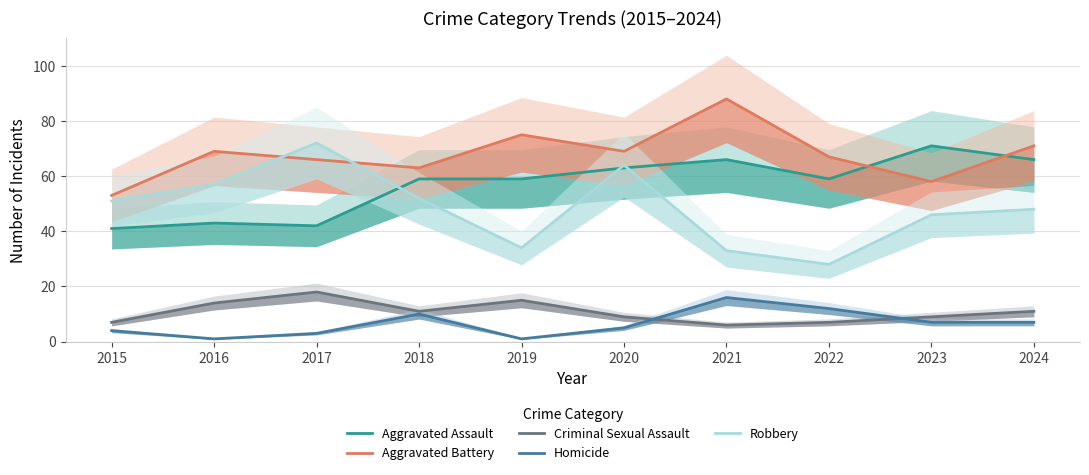

Reading left to right, extract all data points from this chart.

Aggravated Assault: 41	43	42	59	59	63	66	59	71	66
Aggravated Battery: 53	69	66	63	75	69	88	67	58	71
Criminal Sexual Assault: 7	14	18	11	15	9	6	7	9	11
Homicide: 4	1	3	10	1	5	16	12	7	7
Robbery: 51	57	72	52	34	64	33	28	46	48